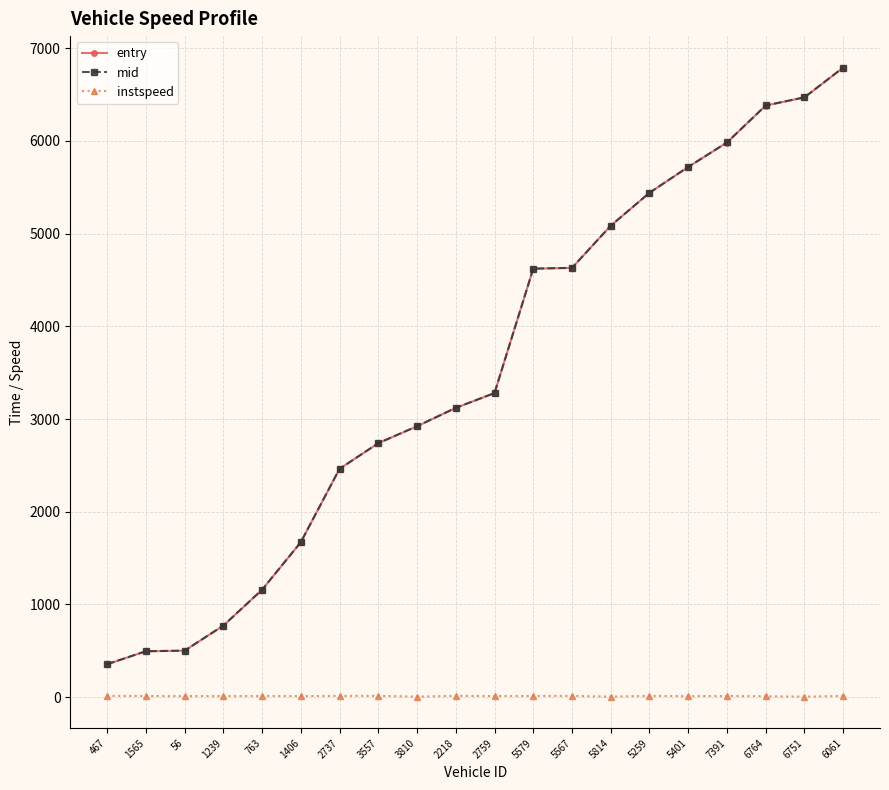

Which series changed the most between 3557 and 6764?

mid